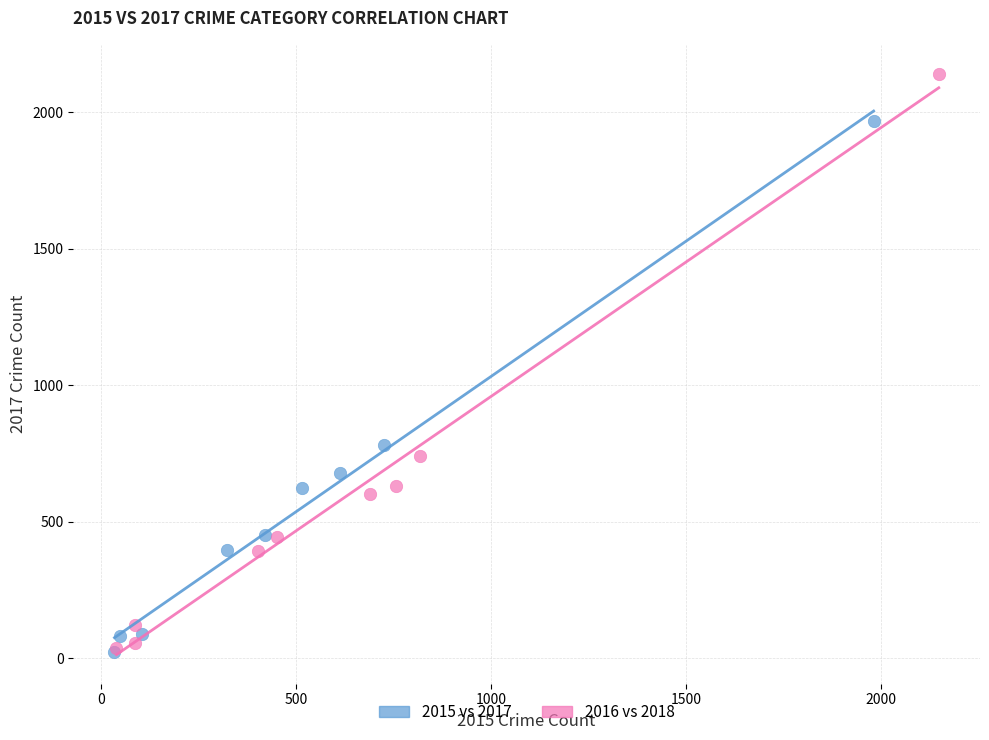

What are all the series names shown in the legend?

2015 vs 2017, 2016 vs 2018